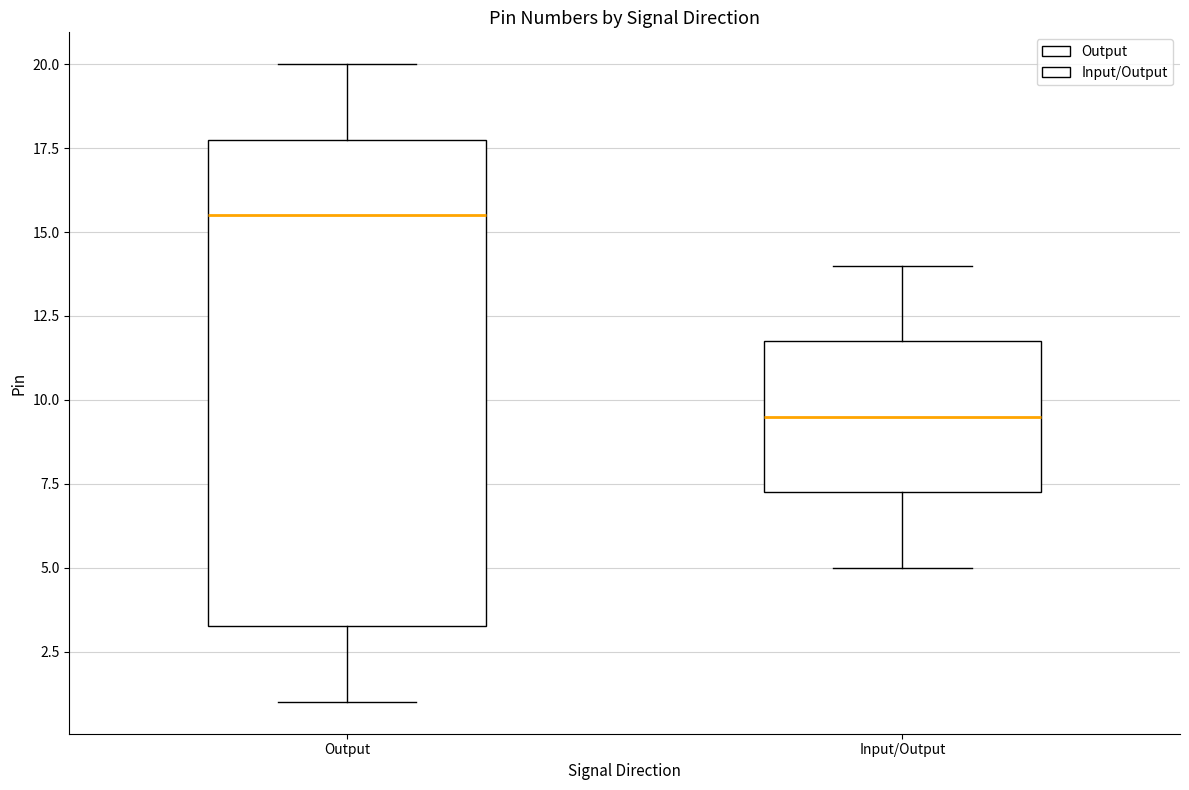

Where is the upper edge of the box for Output on the y-axis? The values are not printed on the chart, so give them approximately, as read against the axis.

18.0